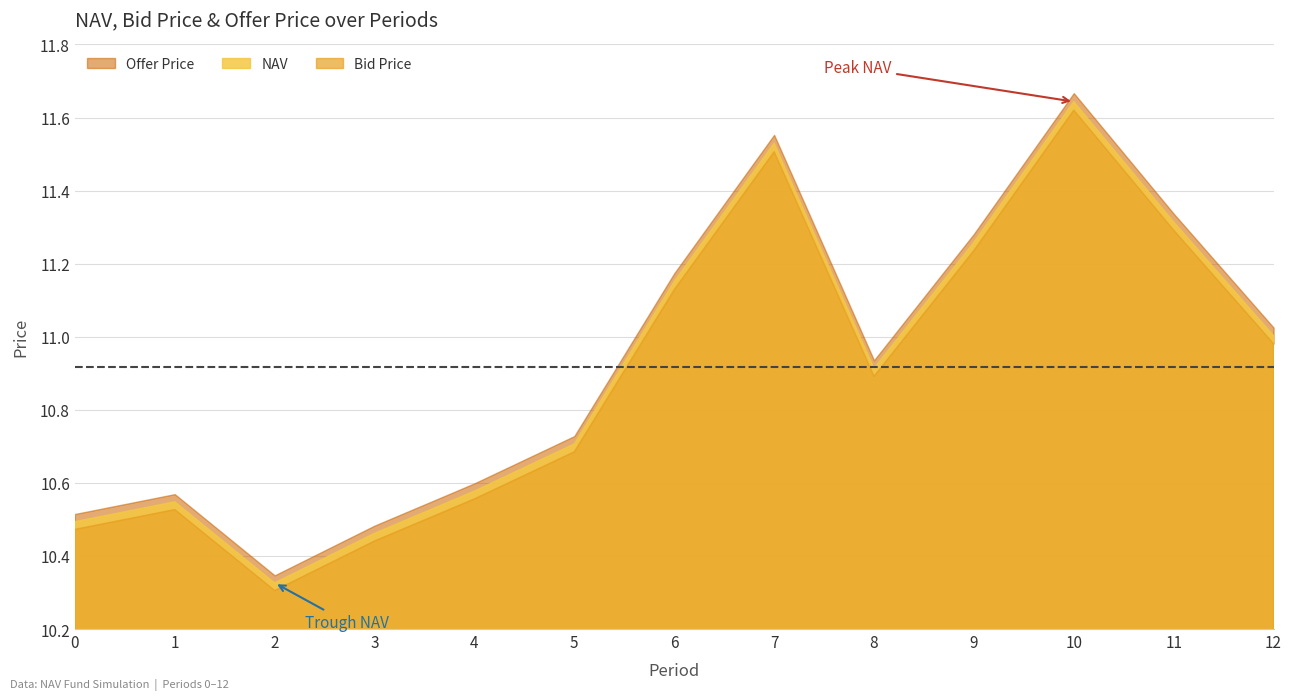

Reading right to left, transcribe all the data shown in this chart.

NAV: 12=11.0	11=11.3	10=11.6	9=11.3	8=10.9	7=11.5	6=11.2	5=10.7	4=10.6	3=10.5	2=10.3	1=10.5	0=10.5
Bid Price: 12=11.0	11=11.3	10=11.6	9=11.2	8=10.9	7=11.5	6=11.1	5=10.7	4=10.6	3=10.4	2=10.3	1=10.5	0=10.5
Offer Price: 12=11.0	11=11.3	10=11.7	9=11.3	8=10.9	7=11.6	6=11.2	5=10.7	4=10.6	3=10.5	2=10.3	1=10.6	0=10.5